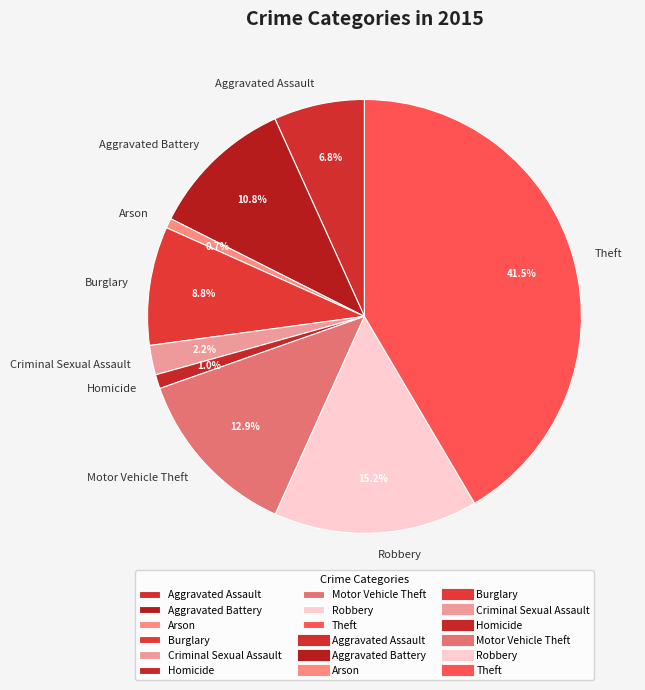

What is the largest slice in the pie chart?

Theft